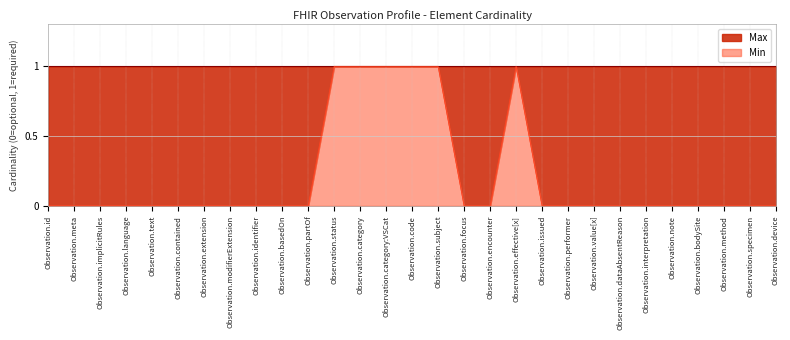

What is the greatest value displayed?

1